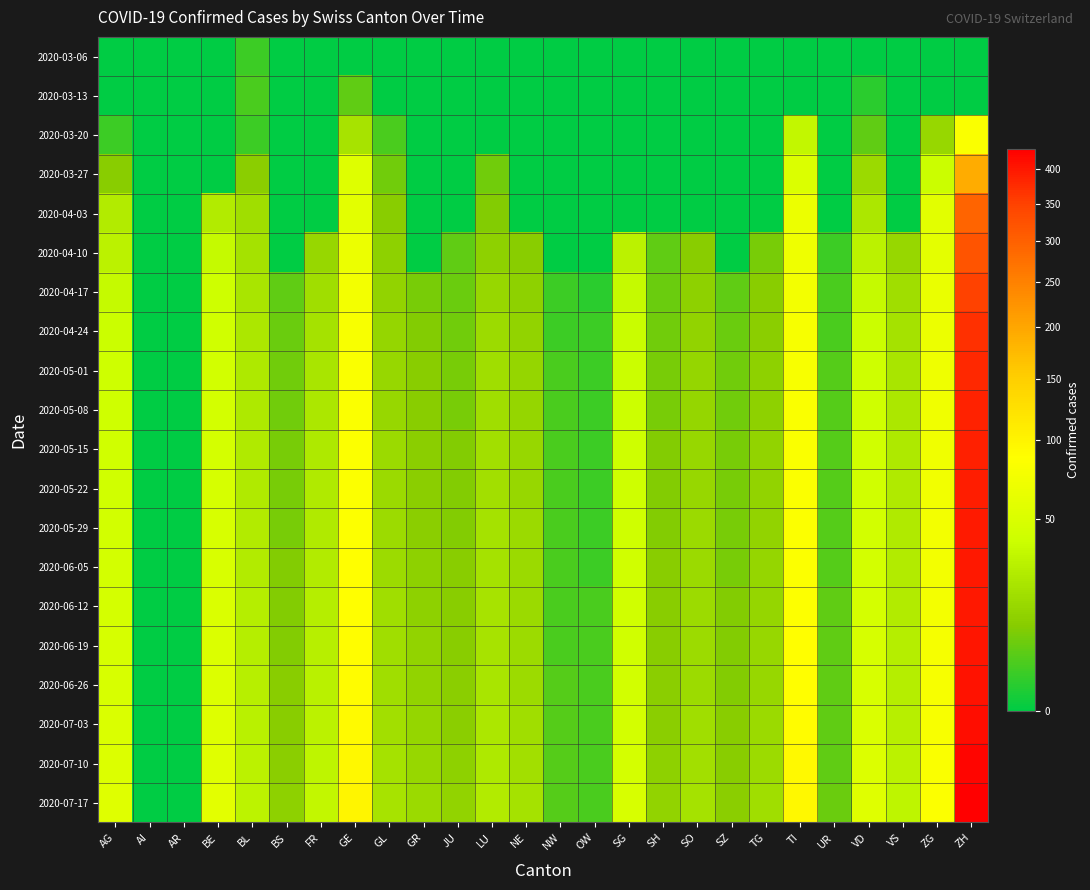

Reading right to left, extract all data points from this chart.

2020-03-06: ZH=0	ZG=0	VS=0	VD=0	UR=0	TI=0	TG=0	SZ=0	SO=0	SH=0	SG=0	OW=0	NW=0	NE=0	LU=0	JU=0	GR=0	GL=0	GE=0	FR=0	BS=0	BL=2	BE=0	AR=0	AI=0	AG=0
2020-03-13: ZH=0	ZG=0	VS=0	VD=1	UR=0	TI=0	TG=0	SZ=0	SO=0	SH=0	SG=0	OW=0	NW=0	NE=0	LU=0	JU=0	GR=0	GL=0	GE=5	FR=0	BS=0	BL=3	BE=0	AR=0	AI=0	AG=0
2020-03-20: ZH=82	ZG=15	VS=0	VD=5	UR=0	TI=34	TG=0	SZ=0	SO=0	SH=0	SG=0	OW=0	NW=0	NE=0	LU=0	JU=0	GR=0	GL=3	GE=21	FR=0	BS=0	BL=2	BE=0	AR=0	AI=0	AG=2
2020-03-27: ZH=194	ZG=38	VS=0	VD=16	UR=0	TI=51	TG=0	SZ=0	SO=0	SH=0	SG=0	OW=0	NW=0	NE=0	LU=7	JU=0	GR=0	GL=7	GE=54	FR=0	BS=0	BL=11	BE=0	AR=0	AI=0	AG=10
2020-04-03: ZH=294	ZG=57	VS=0	VD=23	UR=0	TI=67	TG=0	SZ=0	SO=0	SH=0	SG=0	OW=0	NW=0	NE=0	LU=9	JU=0	GR=0	GL=10	GE=58	FR=0	BS=0	BL=18	BE=26	AR=0	AI=0	AG=26
2020-04-10: ZH=320	ZG=60	VS=15	VD=30	UR=2	TI=70	TG=8	SZ=0	SO=10	SH=5	SG=30	OW=0	NW=0	NE=10	LU=12	JU=5	GR=0	GL=12	GE=68	FR=15	BS=0	BL=20	BE=35	AR=0	AI=0	AG=30
2020-04-17: ZH=350	ZG=65	VS=18	VD=35	UR=3	TI=75	TG=10	SZ=5	SO=12	SH=6	SG=35	OW=1	NW=2	NE=12	LU=15	JU=6	GR=8	GL=13	GE=75	FR=18	BS=5	BL=22	BE=40	AR=0	AI=0	AG=35
2020-04-24: ZH=370	ZG=68	VS=20	VD=38	UR=3	TI=78	TG=11	SZ=6	SO=13	SH=7	SG=37	OW=2	NW=2	NE=13	LU=17	JU=7	GR=9	GL=14	GE=80	FR=20	BS=6	BL=23	BE=42	AR=0	AI=0	AG=38
2020-05-01: ZH=380	ZG=70	VS=22	VD=40	UR=4	TI=80	TG=12	SZ=7	SO=14	SH=8	SG=38	OW=2	NW=3	NE=14	LU=18	JU=8	GR=10	GL=15	GE=82	FR=22	BS=7	BL=24	BE=44	AR=0	AI=0	AG=40
2020-05-08: ZH=385	ZG=71	VS=23	VD=41	UR=4	TI=81	TG=12	SZ=7	SO=14	SH=8	SG=39	OW=2	NW=3	NE=14	LU=18	JU=8	GR=10	GL=15	GE=83	FR=23	BS=7	BL=24	BE=45	AR=0	AI=0	AG=41
2020-05-15: ZH=390	ZG=72	VS=24	VD=42	UR=4	TI=82	TG=13	SZ=8	SO=15	SH=9	SG=40	OW=2	NW=3	NE=15	LU=19	JU=9	GR=11	GL=16	GE=84	FR=24	BS=8	BL=25	BE=46	AR=0	AI=0	AG=42
2020-05-22: ZH=392	ZG=73	VS=25	VD=43	UR=4	TI=83	TG=13	SZ=8	SO=15	SH=9	SG=40	OW=2	NW=3	NE=15	LU=19	JU=9	GR=11	GL=16	GE=85	FR=25	BS=8	BL=25	BE=47	AR=0	AI=0	AG=43
2020-05-29: ZH=395	ZG=74	VS=25	VD=44	UR=4	TI=84	TG=13	SZ=8	SO=16	SH=9	SG=41	OW=2	NW=3	NE=16	LU=20	JU=9	GR=11	GL=17	GE=86	FR=25	BS=8	BL=26	BE=48	AR=0	AI=0	AG=44
2020-06-05: ZH=398	ZG=75	VS=26	VD=45	UR=4	TI=85	TG=14	SZ=8	SO=16	SH=10	SG=42	OW=2	NW=3	NE=16	LU=20	JU=10	GR=12	GL=17	GE=87	FR=26	BS=9	BL=26	BE=49	AR=0	AI=0	AG=45
2020-06-12: ZH=400	ZG=76	VS=26	VD=46	UR=5	TI=86	TG=14	SZ=9	SO=17	SH=10	SG=42	OW=3	NW=3	NE=16	LU=21	JU=10	GR=12	GL=18	GE=88	FR=27	BS=9	BL=27	BE=50	AR=0	AI=0	AG=46
2020-06-19: ZH=402	ZG=77	VS=27	VD=47	UR=5	TI=87	TG=15	SZ=9	SO=17	SH=10	SG=43	OW=3	NW=3	NE=17	LU=21	JU=10	GR=13	GL=18	GE=89	FR=28	BS=9	BL=27	BE=51	AR=0	AI=0	AG=47
2020-06-26: ZH=405	ZG=78	VS=27	VD=48	UR=5	TI=88	TG=15	SZ=9	SO=17	SH=11	SG=44	OW=3	NW=4	NE=17	LU=22	JU=11	GR=13	GL=18	GE=90	FR=29	BS=10	BL=28	BE=52	AR=0	AI=0	AG=48
2020-07-03: ZH=412	ZG=80	VS=28	VD=50	UR=5	TI=90	TG=16	SZ=10	SO=18	SH=11	SG=45	OW=3	NW=4	NE=18	LU=23	JU=11	GR=14	GL=19	GE=92	FR=30	BS=10	BL=29	BE=54	AR=0	AI=0	AG=50
2020-07-10: ZH=420	ZG=82	VS=30	VD=52	UR=5	TI=93	TG=17	SZ=10	SO=19	SH=12	SG=46	OW=3	NW=4	NE=19	LU=24	JU=12	GR=15	GL=20	GE=95	FR=32	BS=11	BL=30	BE=56	AR=0	AI=0	AG=52
2020-07-17: ZH=430	ZG=85	VS=32	VD=55	UR=6	TI=96	TG=18	SZ=11	SO=20	SH=13	SG=48	OW=3	NW=4	NE=20	LU=26	JU=13	GR=16	GL=21	GE=98	FR=34	BS=12	BL=31	BE=58	AR=0	AI=0	AG=55